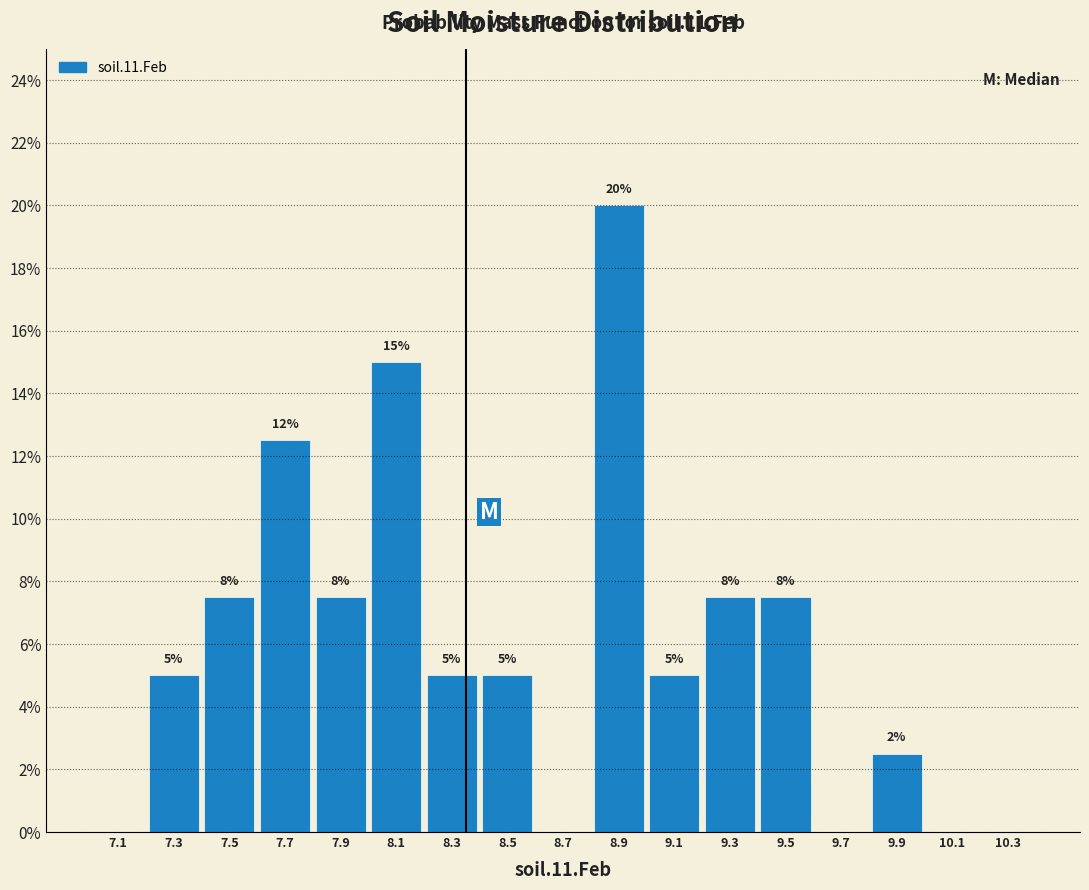

Which range on the x-axis has the tallest bar?

8.8 to 9.0